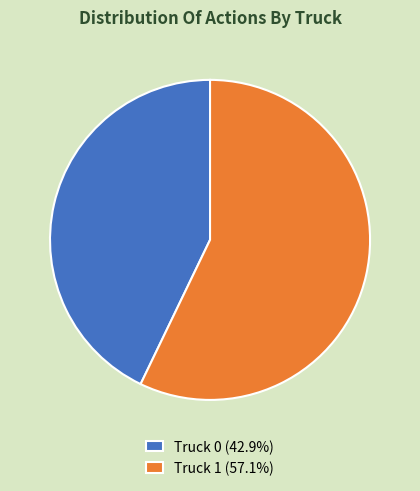

Is it true that Truck 0 is 34% of the pie?

False